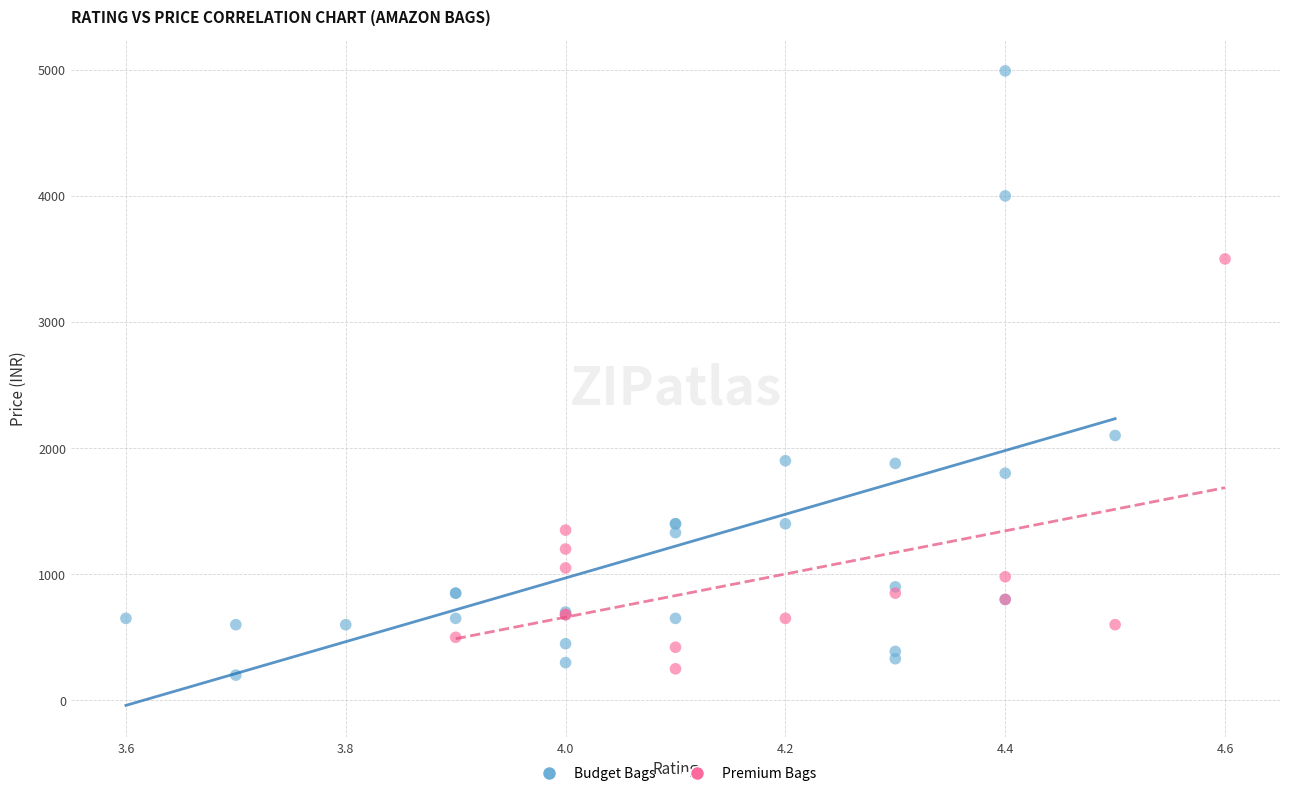

Which series reaches the maximum Y coordinate?

Budget Bags